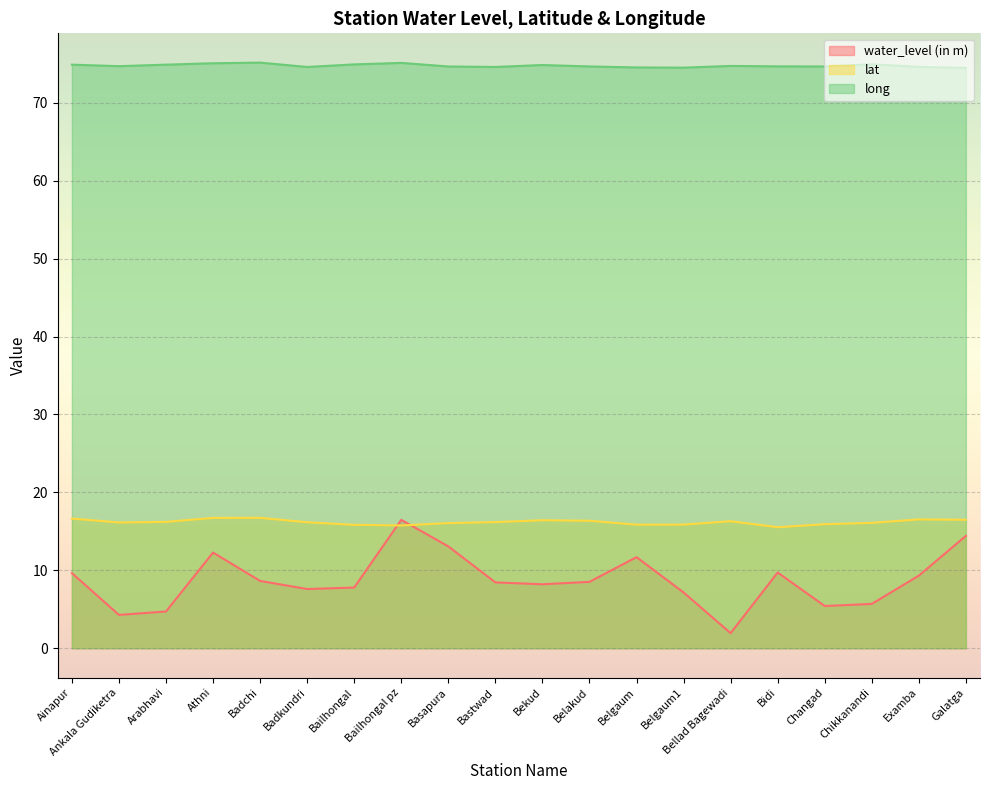

Between Galatga and Belakud, which is larger?

Galatga